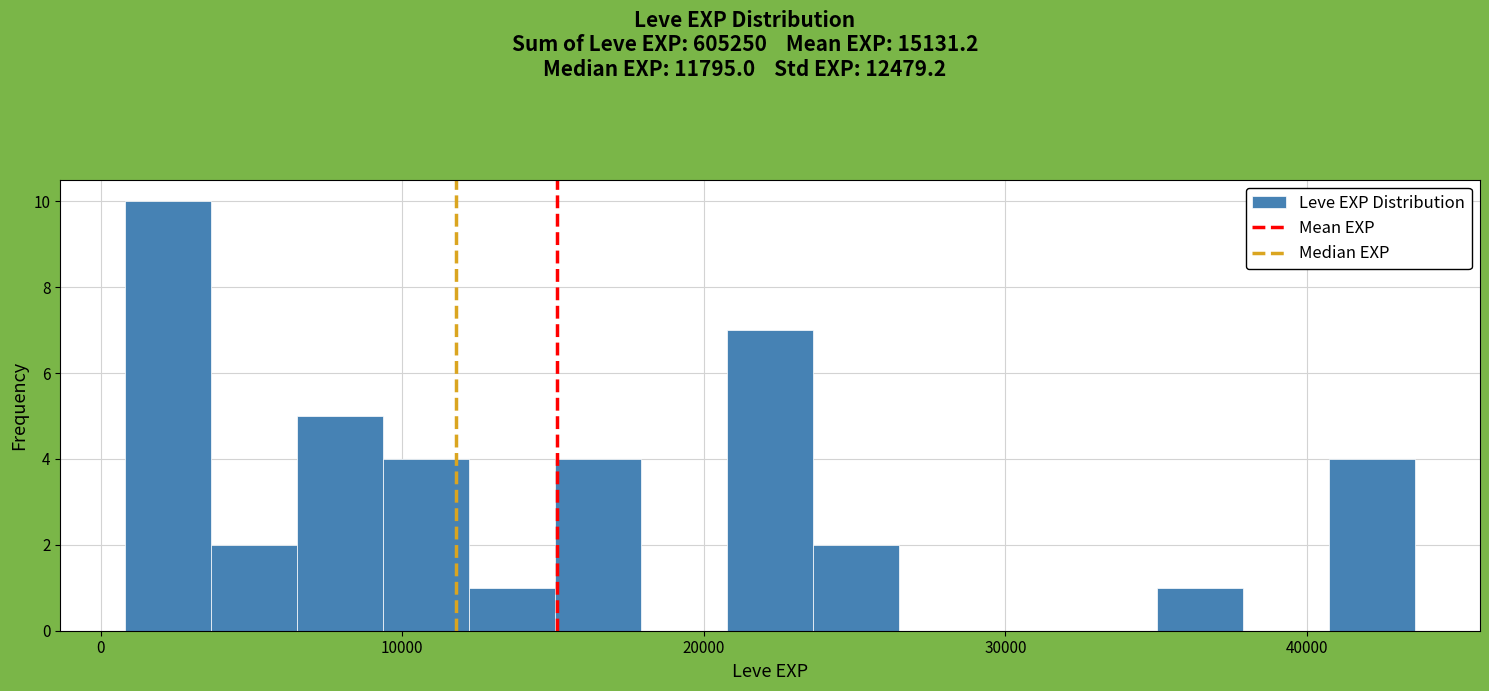

Around what value on the x-axis is the tallest bar? Give the approximate position of its centre, as read against the axis.

2000